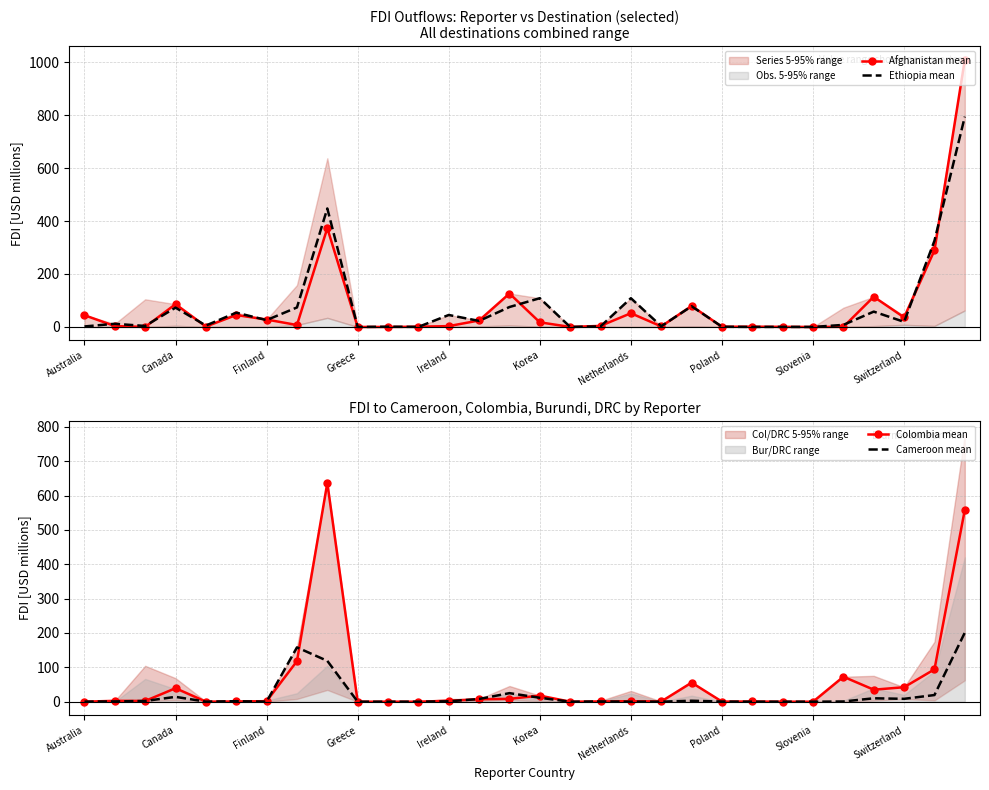

Which series has the largest range (max minus min)?

Afghanistan mean